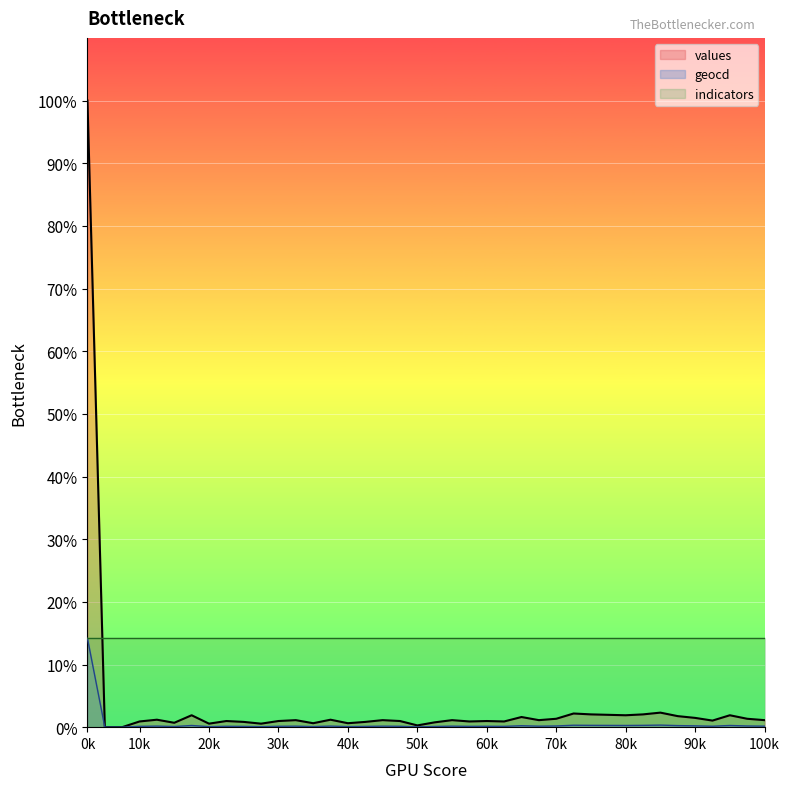

Which series has the largest total across all categories?

indicators